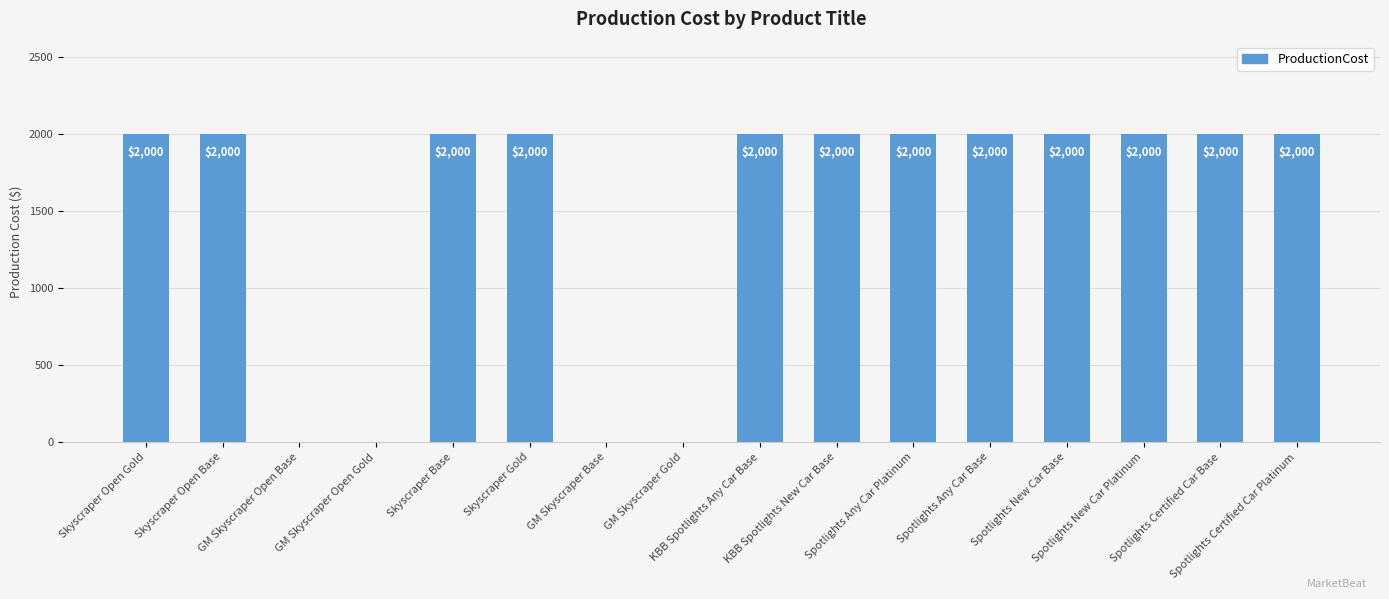

What is the maximum value shown in the chart?

2000